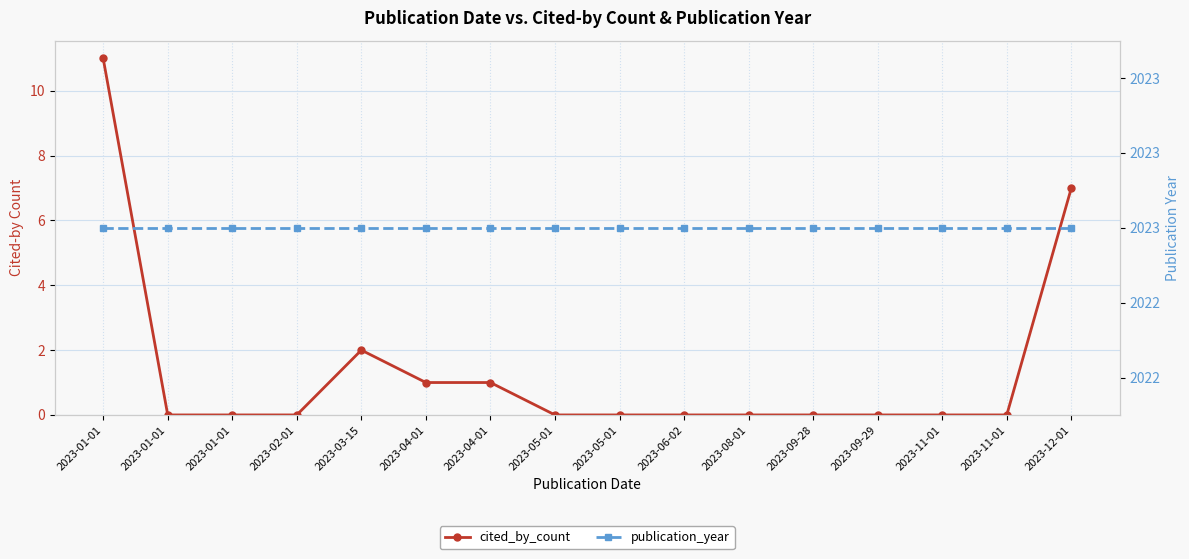

What is the lowest value of the publication_year series?

2023